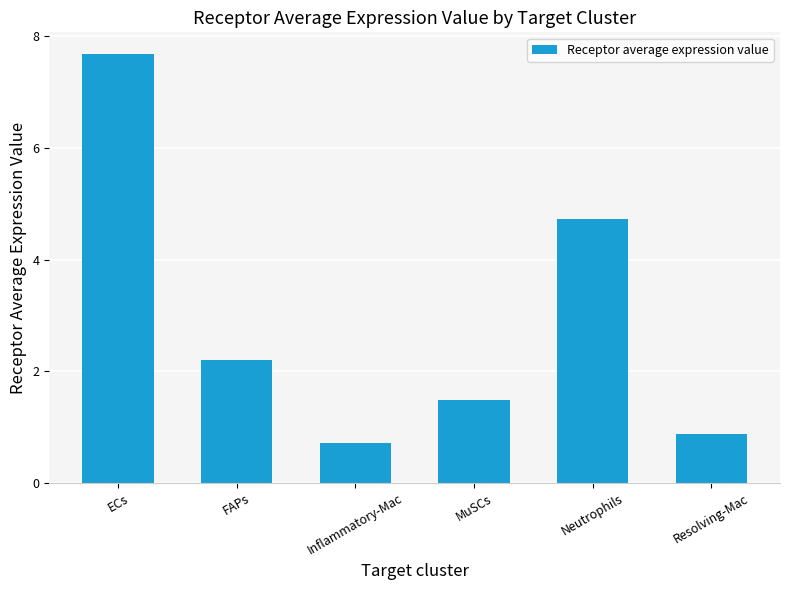

What is the maximum value shown in the chart?

7.7